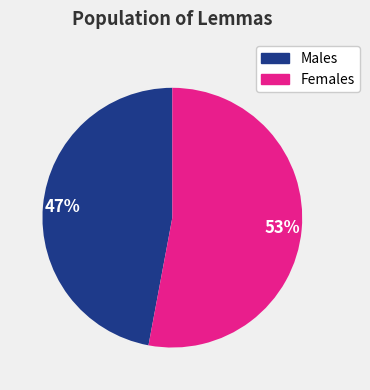

Is there a majority slice in this chart?

Yes